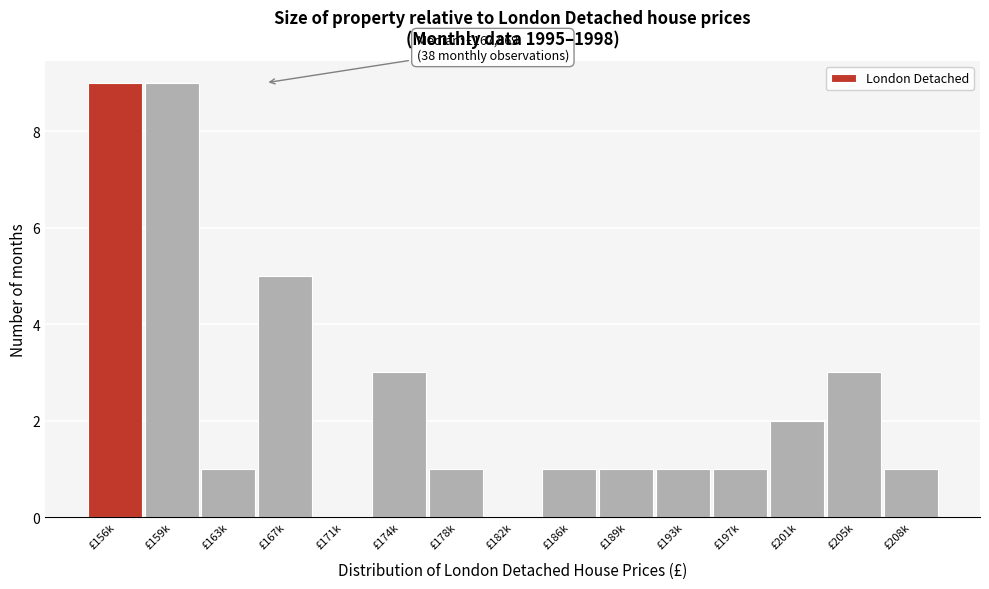

Reading left to right, extract all data points from this chart.

£156k=9	£159k=9	£163k=1	£167k=5	£171k=0	£174k=3	£178k=1	£182k=0	£186k=1	£189k=1	£193k=1	£197k=1	£201k=2	£205k=3	£208k=1